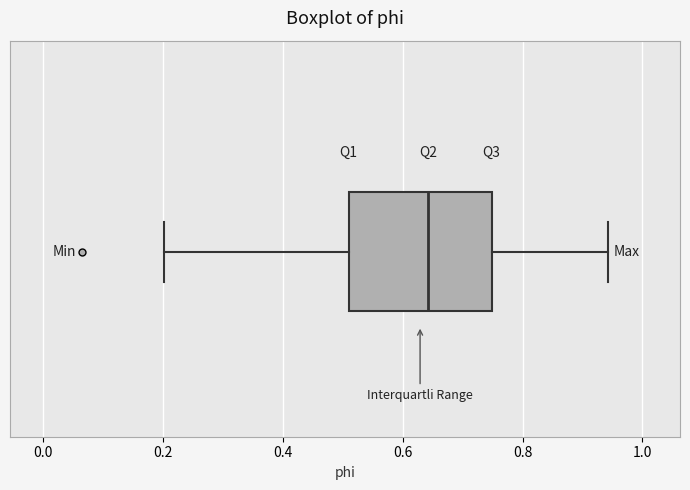

Transcribe this box plot: give where the median line is, the range the box spans, and where the two whiskers end, as read against the x-axis. The values are not printed on the chart, so give them approximately, as read against the axis.

median 0.64, box 0.50 to 0.74, whiskers 0.20 to 0.94